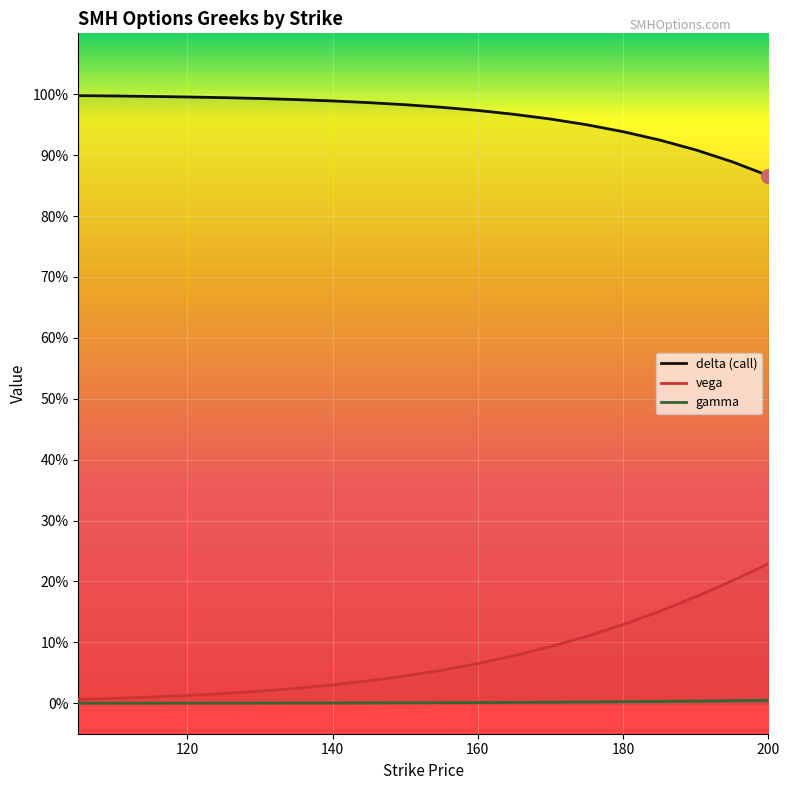

What are all the series names shown in the legend?

delta (call), vega, gamma